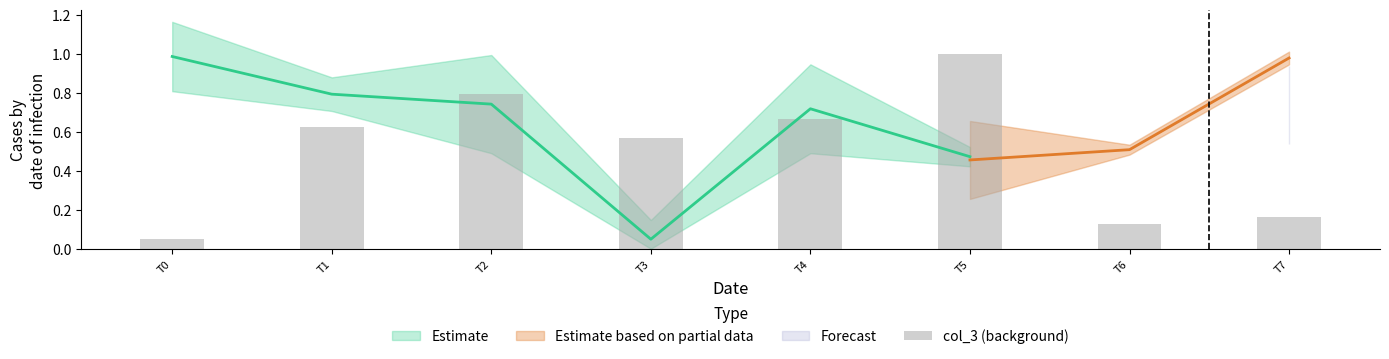

Which has a higher value, T2 or T5?

T5